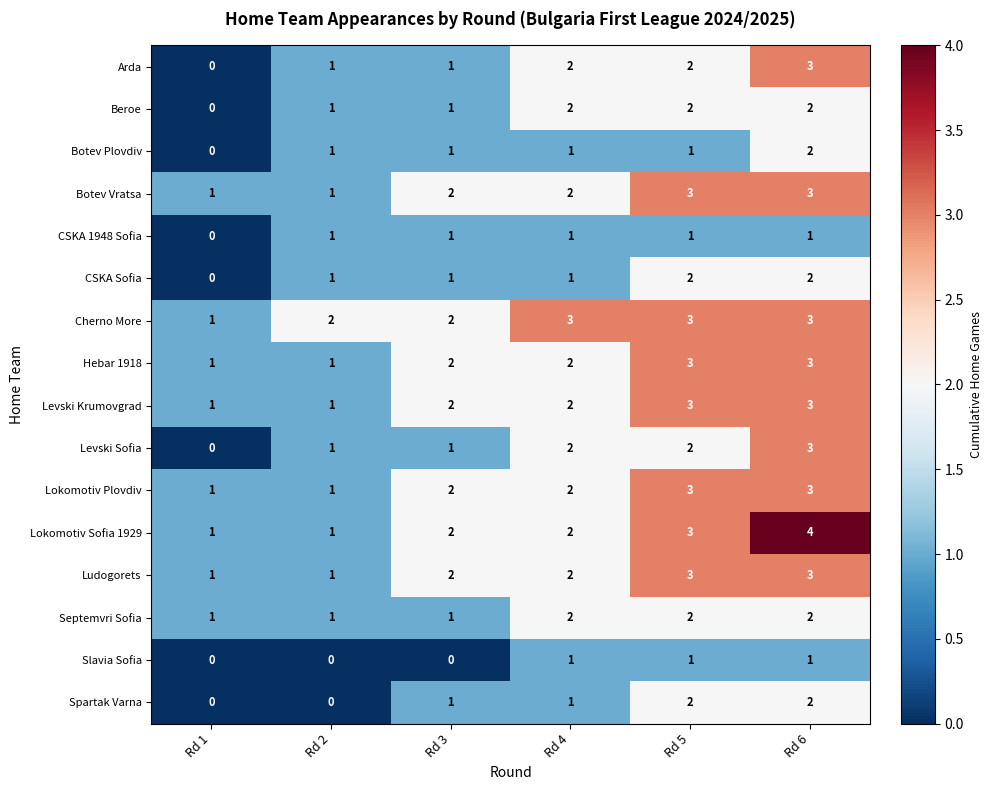

What is the difference between the Lokomotiv Sofia 1929 values at Rd 6 and Rd 2?

3